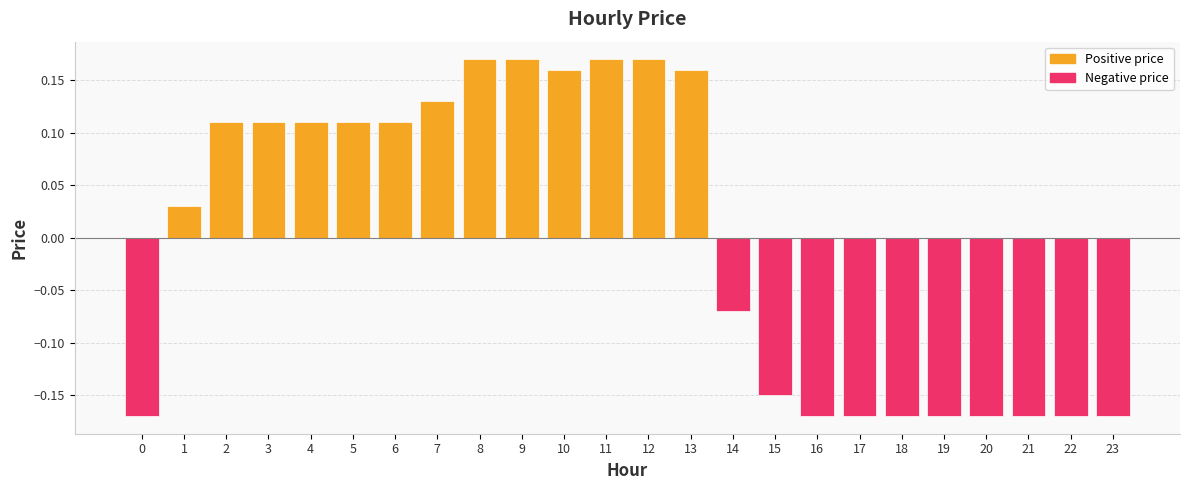

How many distinct data groups are displayed?

1